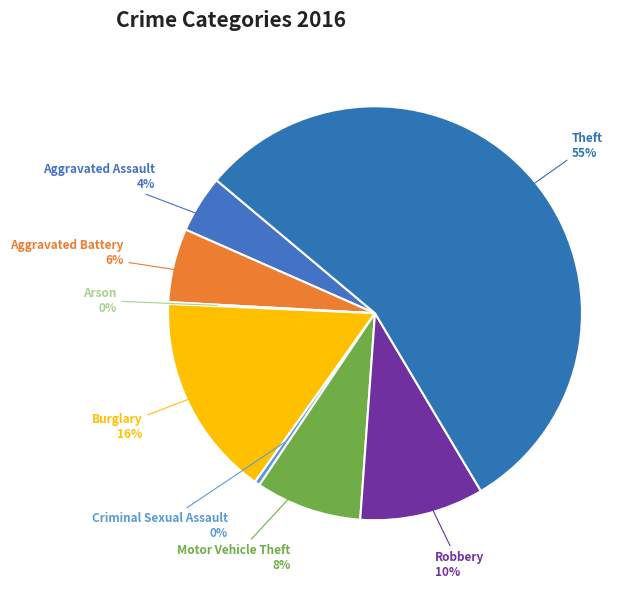

Combined, do Motor Vehicle Theft and Theft account for over 50%?

Yes